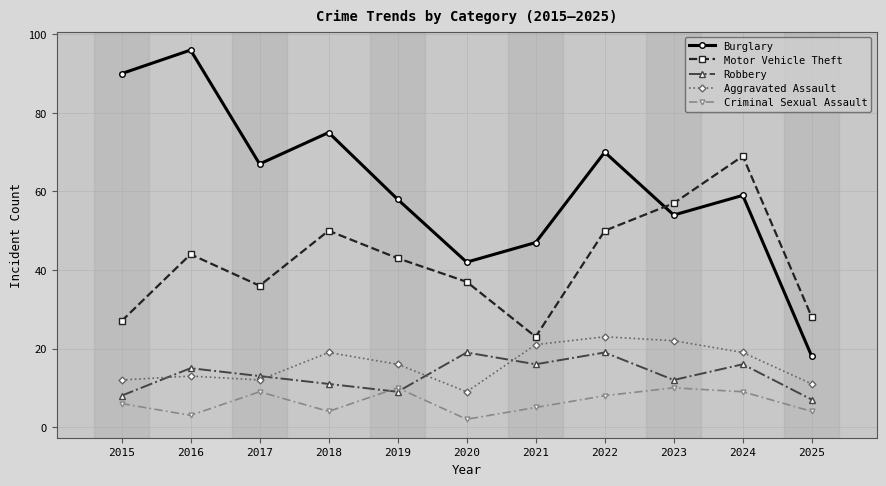

Reading left to right, extract all data points from this chart.

Burglary: 90	96	67	75	58	42	47	70	54	59	18
Motor Vehicle Theft: 27	44	36	50	43	37	23	50	57	69	28
Robbery: 8	15	13	11	9	19	16	19	12	16	7
Aggravated Assault: 12	13	12	19	16	9	21	23	22	19	11
Criminal Sexual Assault: 6	3	9	4	10	2	5	8	10	9	4